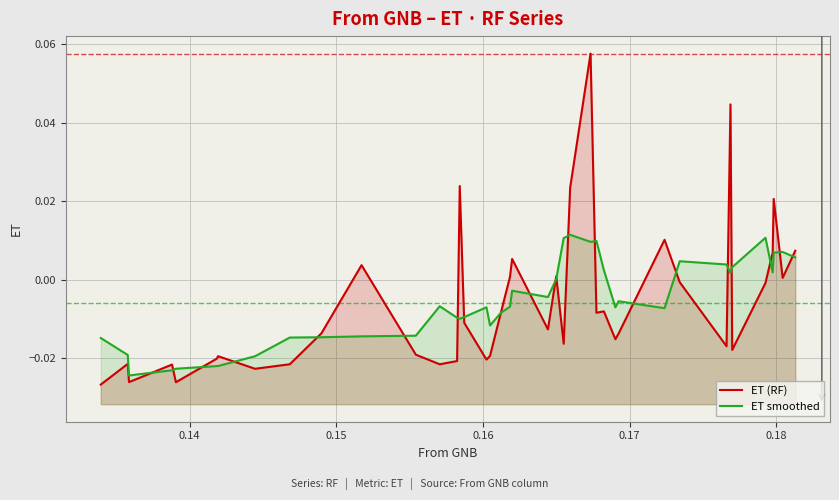

True or false: ET (RF) and ET smoothed cross at least once.

True